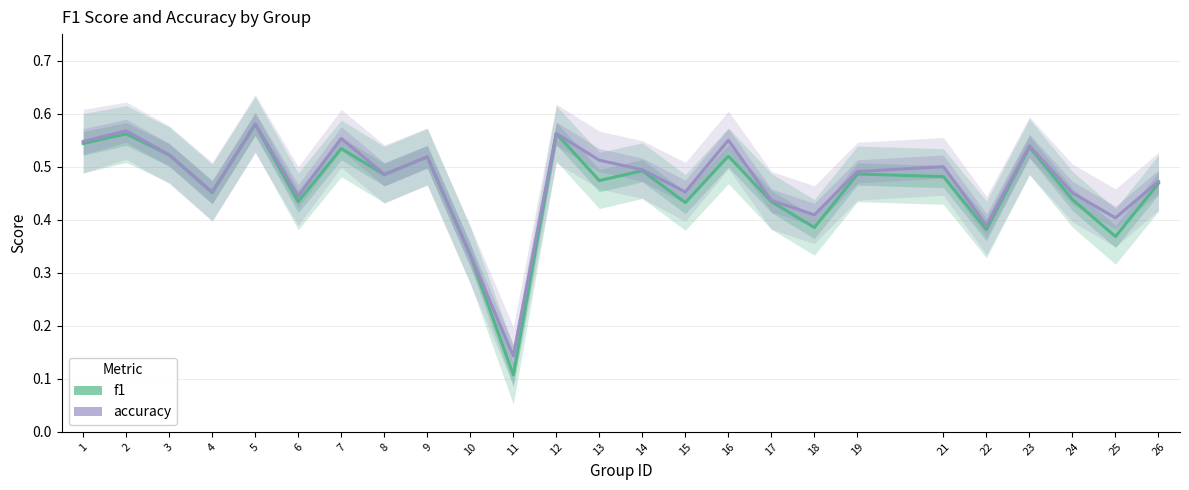

What is the greatest value displayed?

0.6